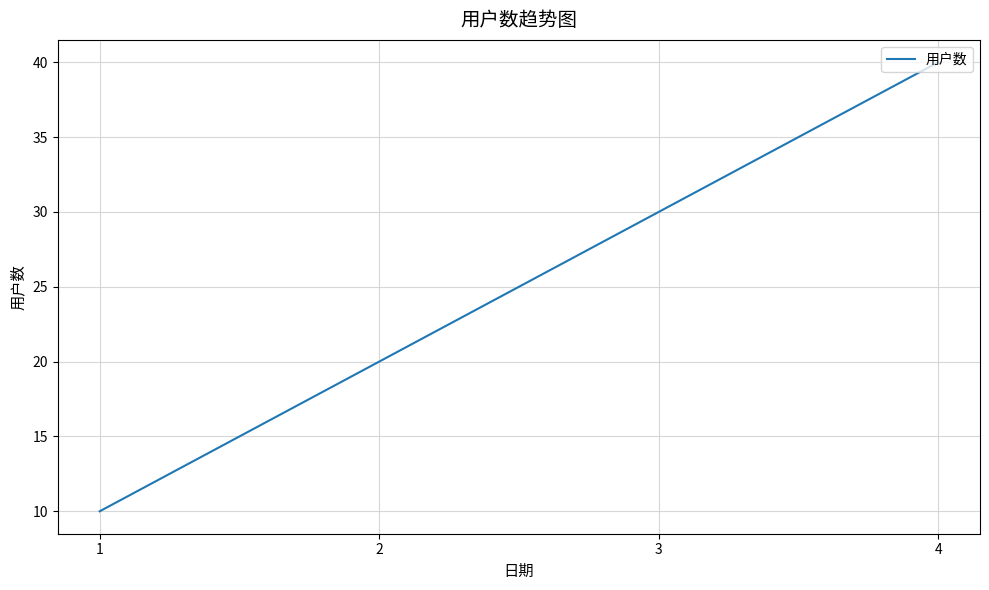

Does the chart display data point markers on the line(s)?

No